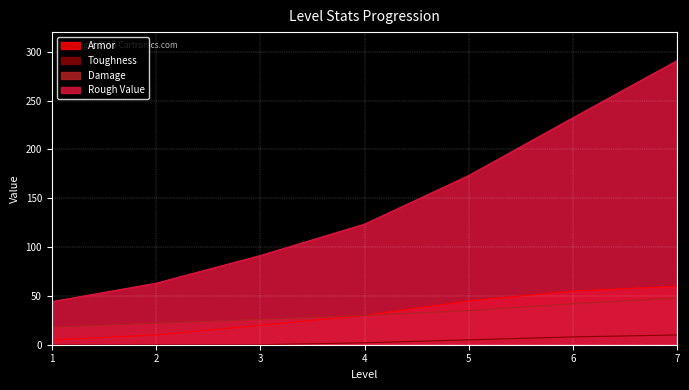

Reading right to left, transcribe all the data shown in this chart.

Armor: 60.0	55.0	45.0	30.0	20.0	10.0	5.0
Toughness: 10.0	8.0	5.0	2.0	0.0	0.0	0.0
Damage: 48.0	42.0	35.0	30.0	26.0	22.0	18.0
Rough Value: 291.0	232.5	173.3	123.5	91.3	63.0	44.1